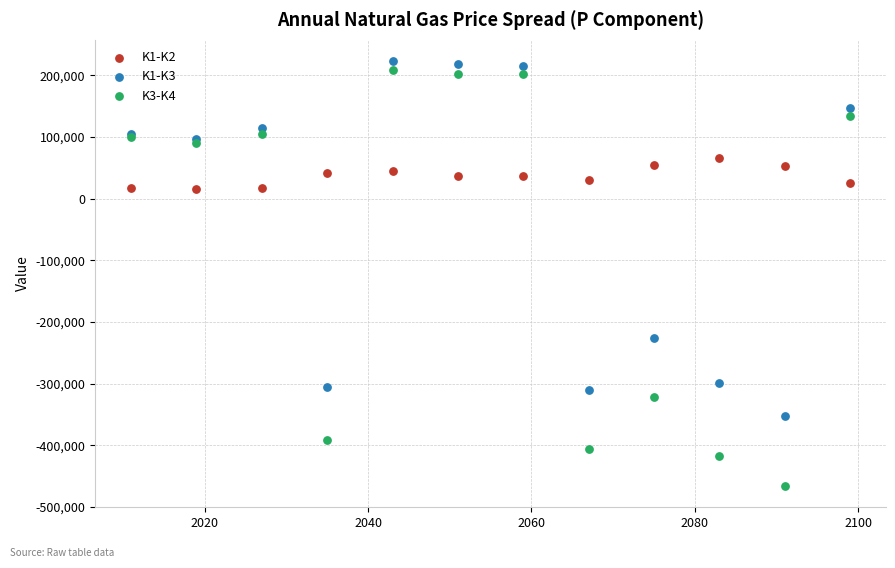

What is the X range (max minus min) for the scatter plot?

88.0